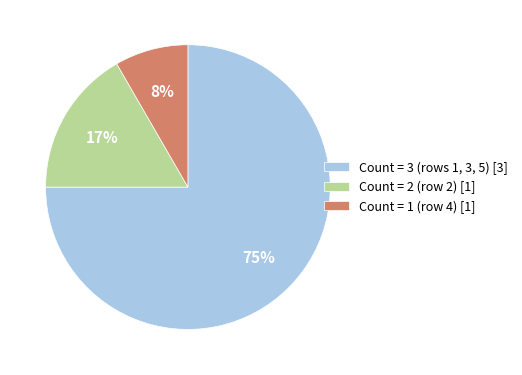

Rank the categories by value from lowest to highest.

Count = 1 (row 4) [1], Count = 2 (row 2) [1], Count = 3 (rows 1, 3, 5) [3]